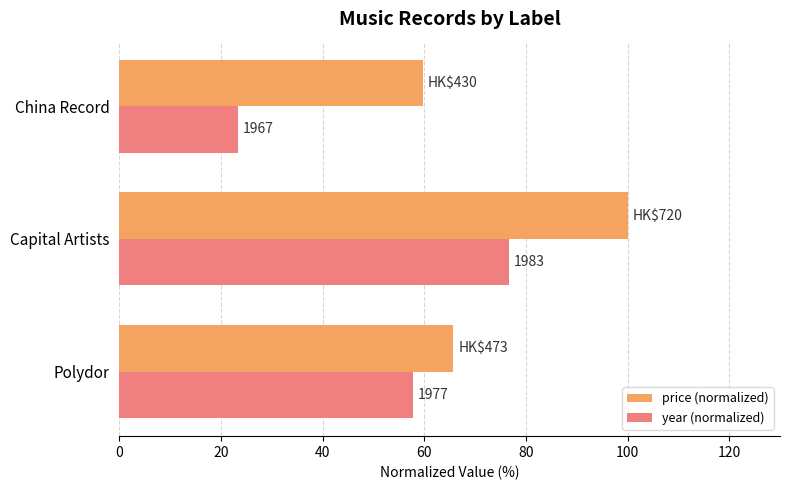

What are all the series names shown in the legend?

price (normalized), year (normalized)